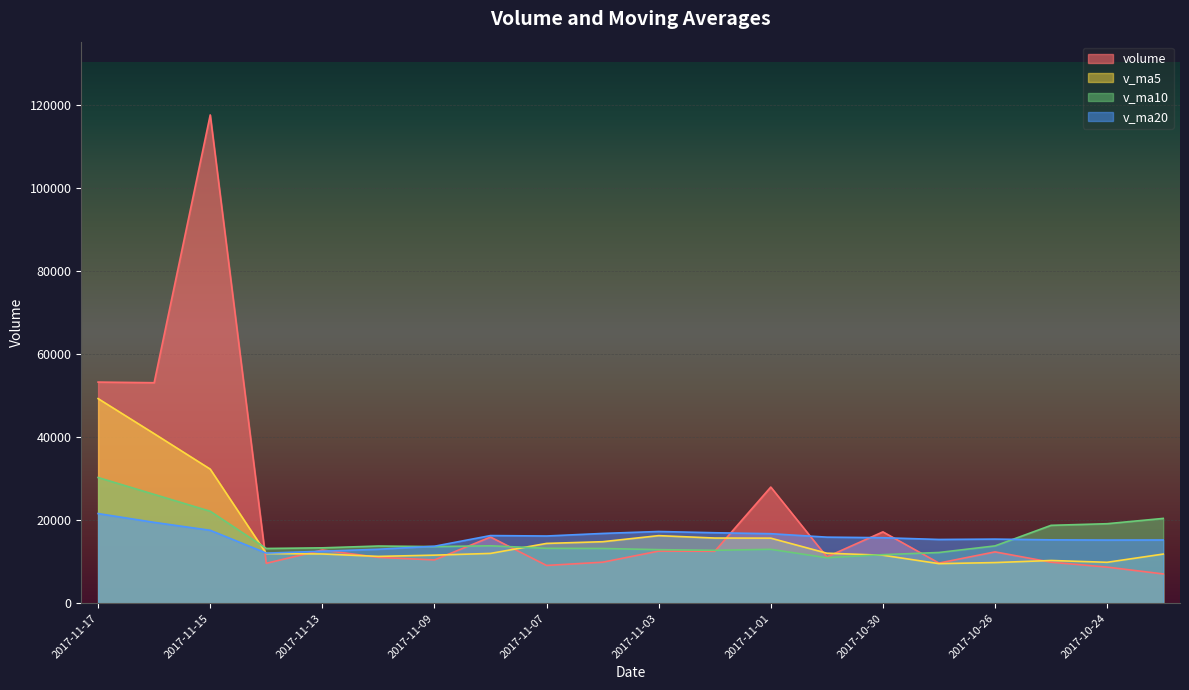

What position from the right is 2017-10-23?

1